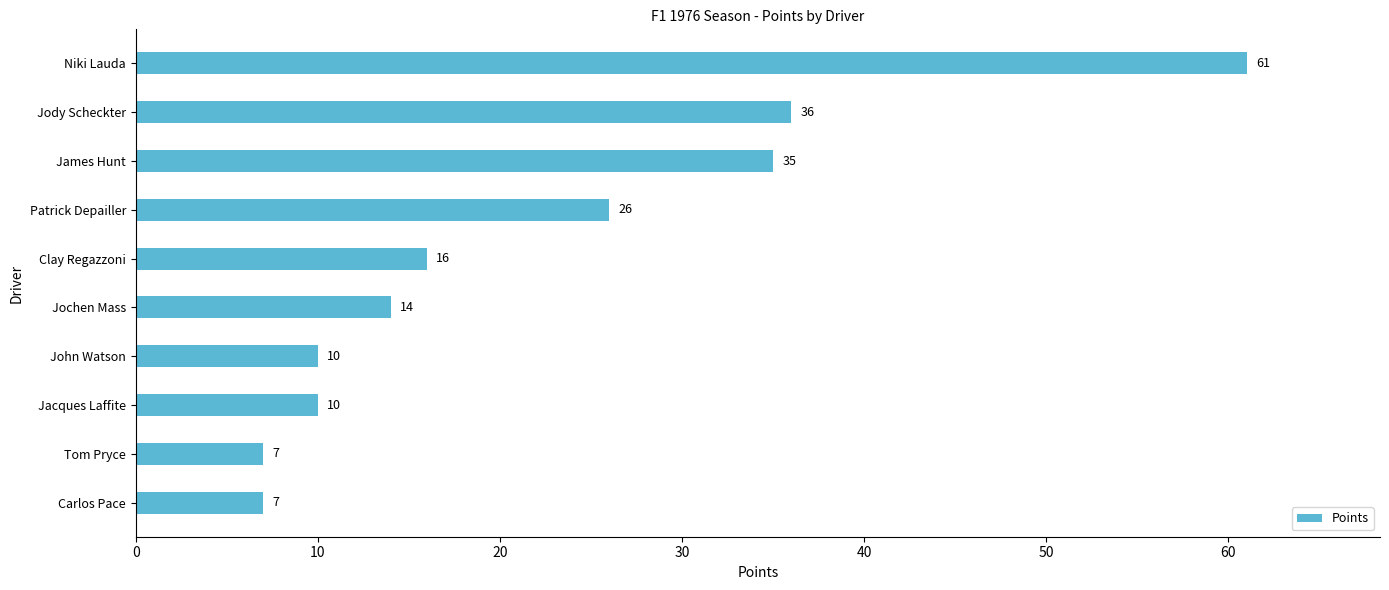

Which category has the highest value across all series?

Niki Lauda